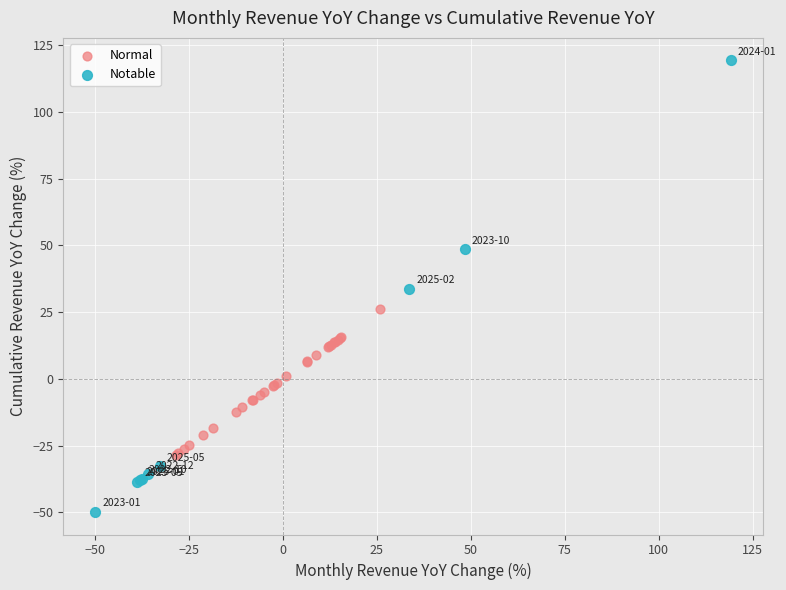

Which series contains the lowest Y value?

Notable